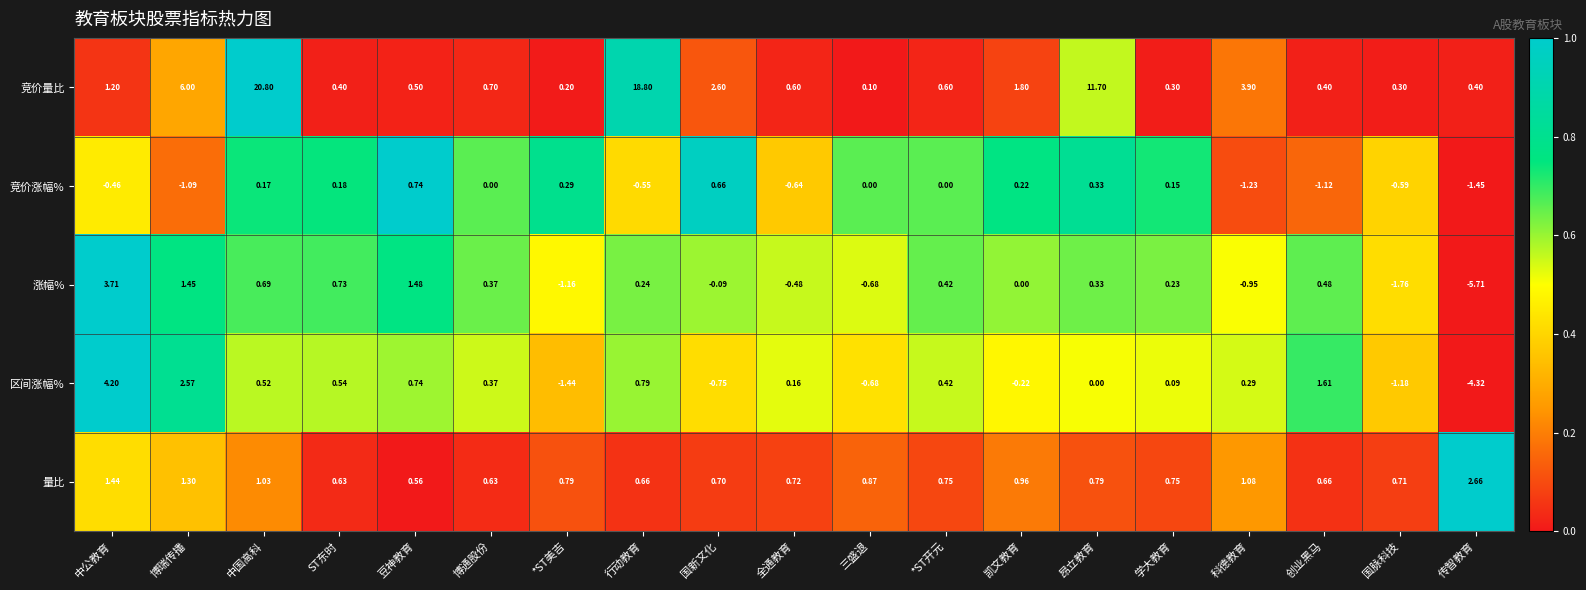

At how many categories does at least one series exceed 0?

19